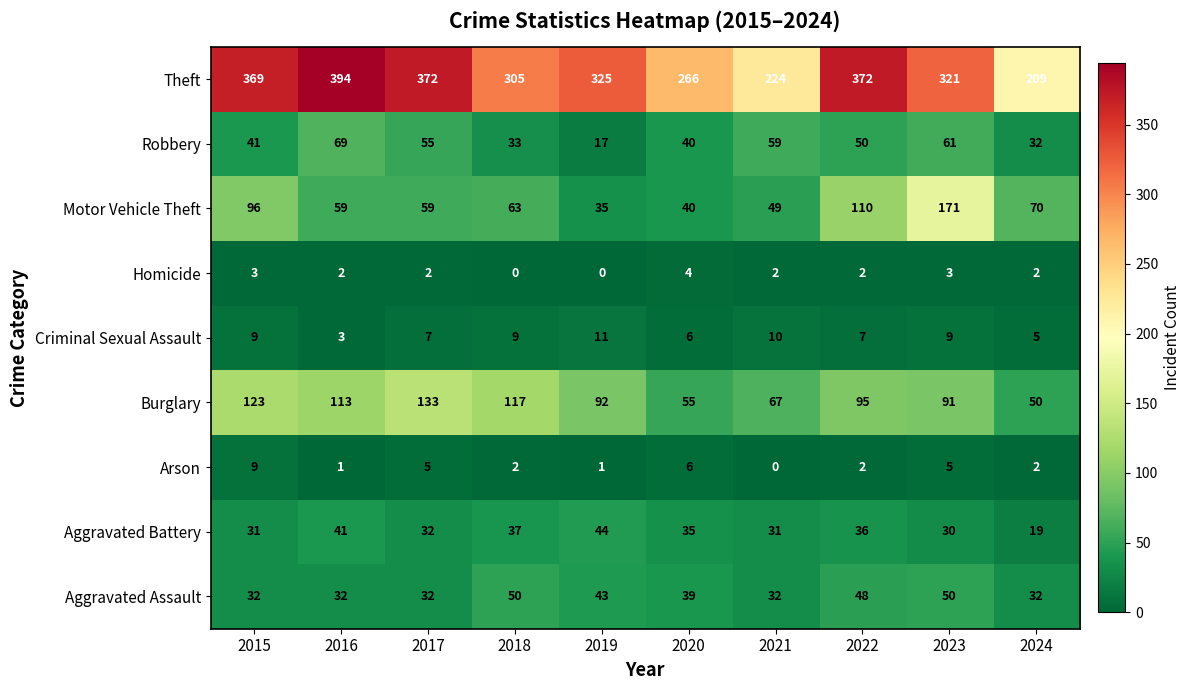

At how many categories does at least one series exceed 204?

10